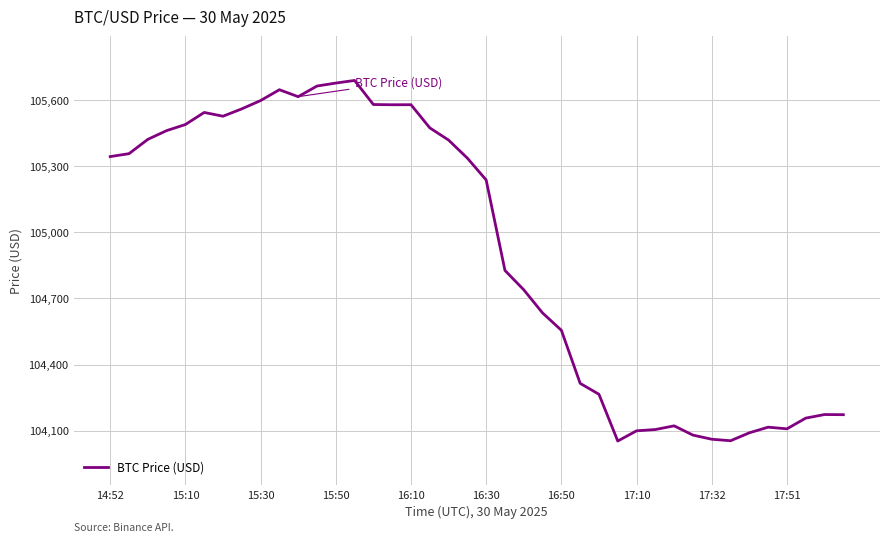

What is the greatest value displayed?

105688.7